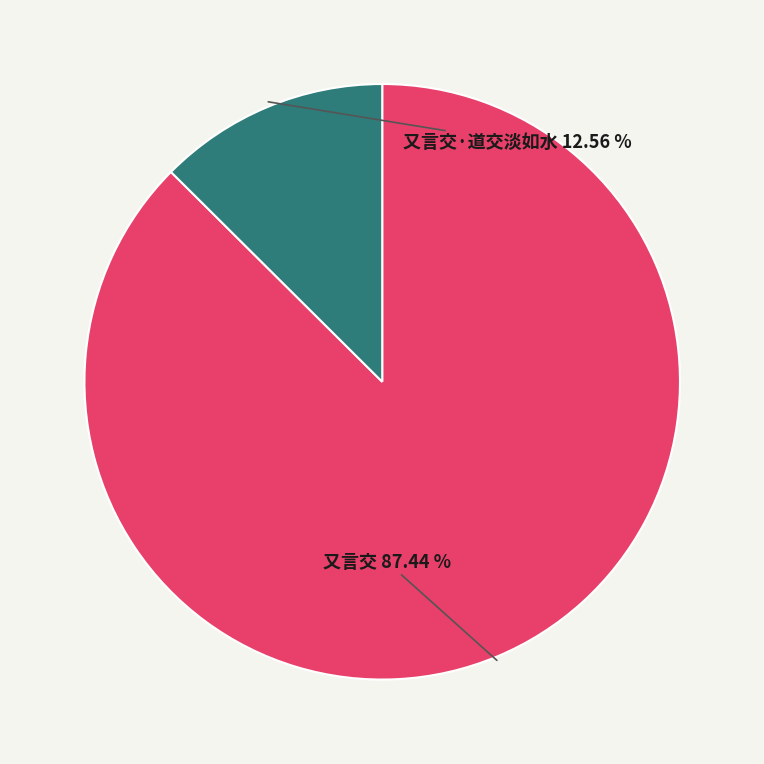

The 又言交·道交淡如水 slice represents 20% of the pie. True or false?

False